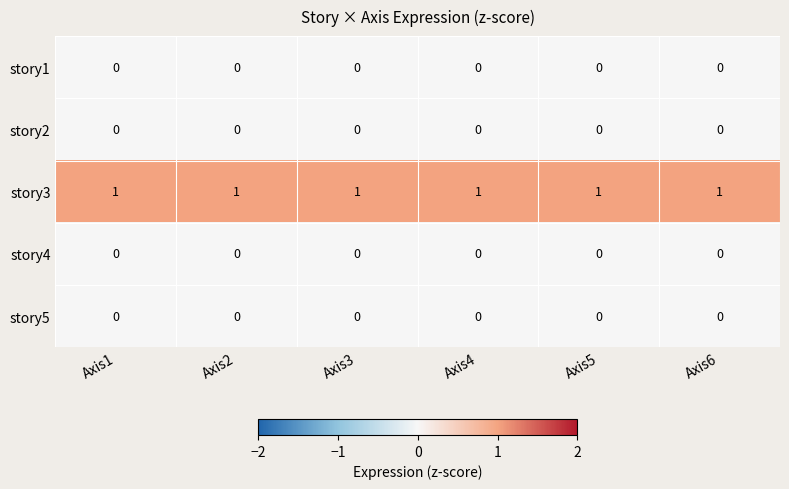

How many data points does each series have?

6